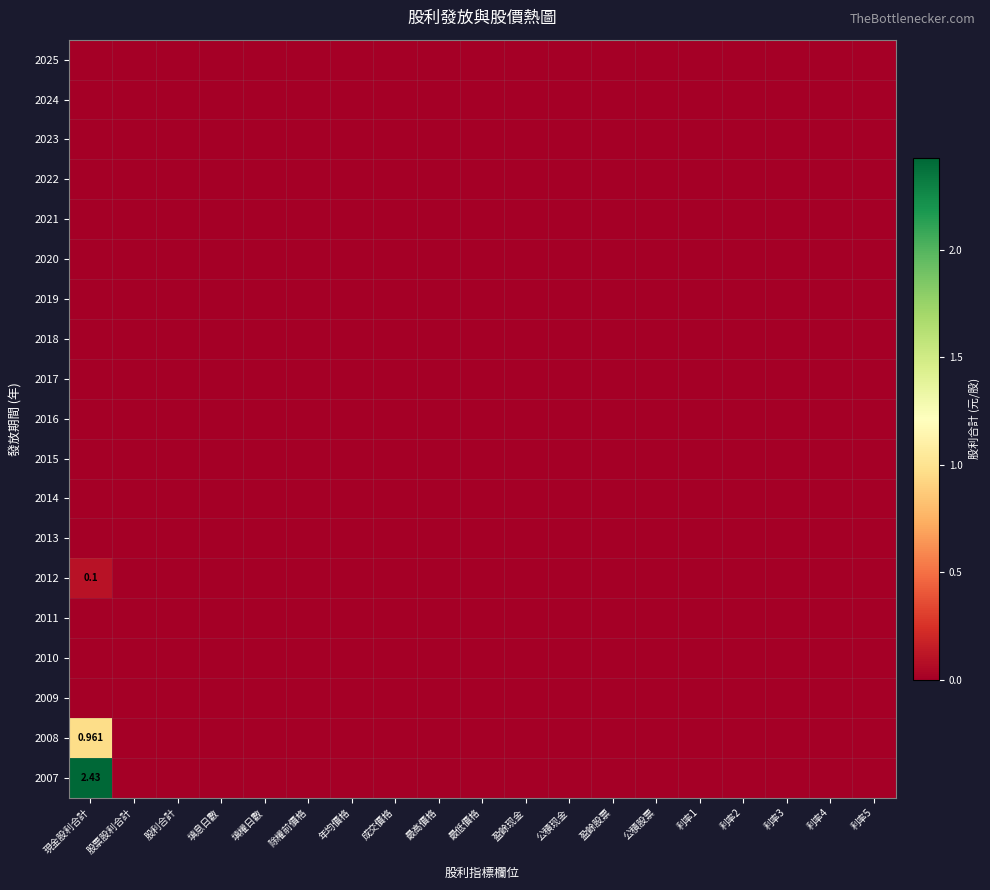

Between 公積现金 and 公積股票, which is larger?

公積现金